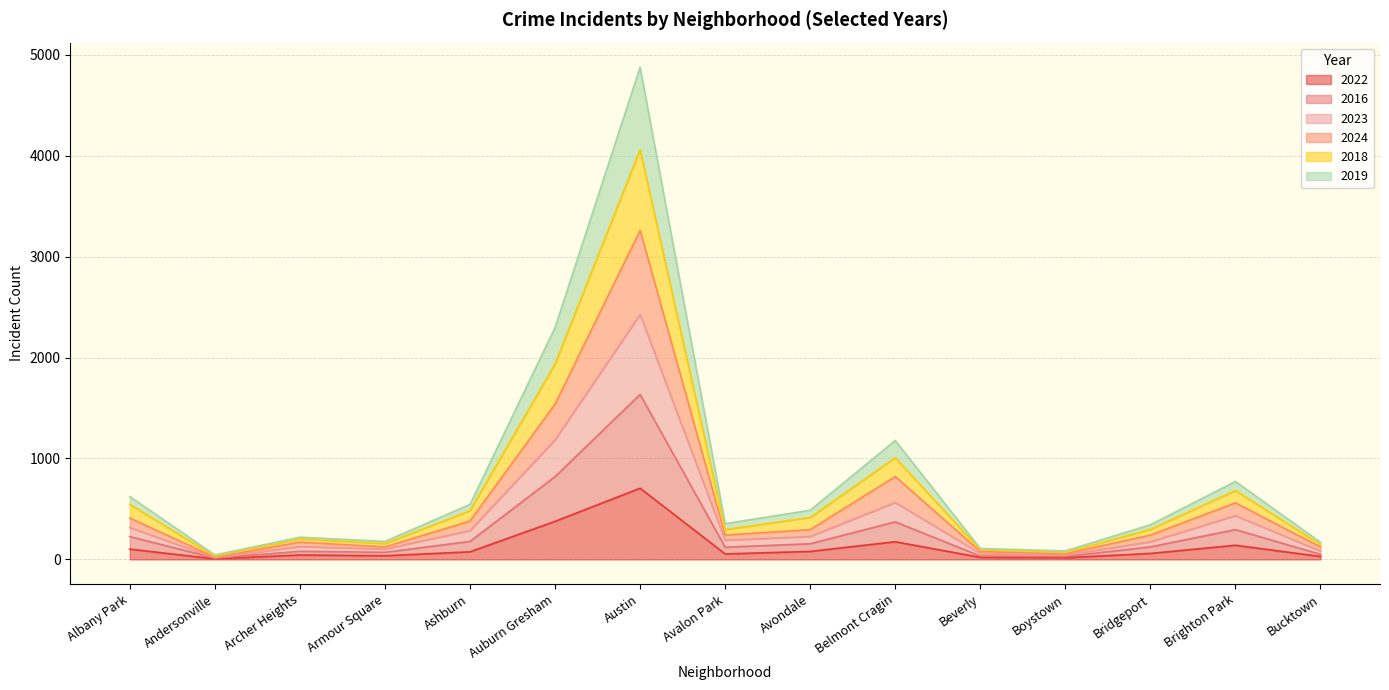

How many data points in 2022 are less than 59?

7